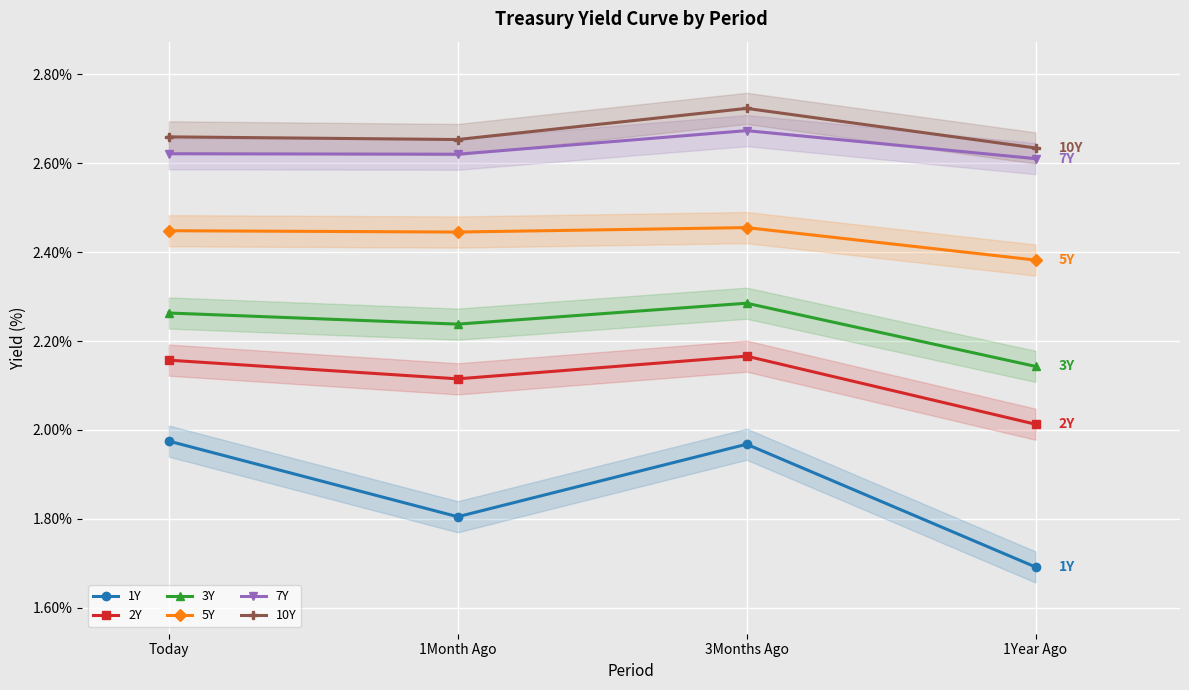

Which series has the widest spread of values?

1Y